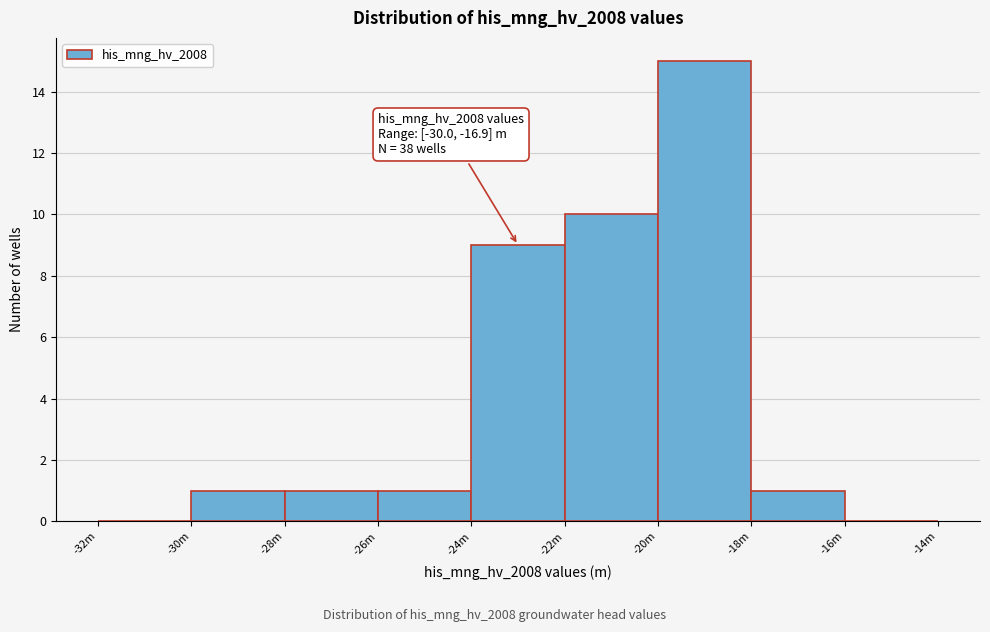

Reading left to right, what are all the values shown in this chart?

-32m=0	-30m=1	-28m=1	-26m=1	-24m=9	-22m=10	-20m=15	-18m=1	-16m=0